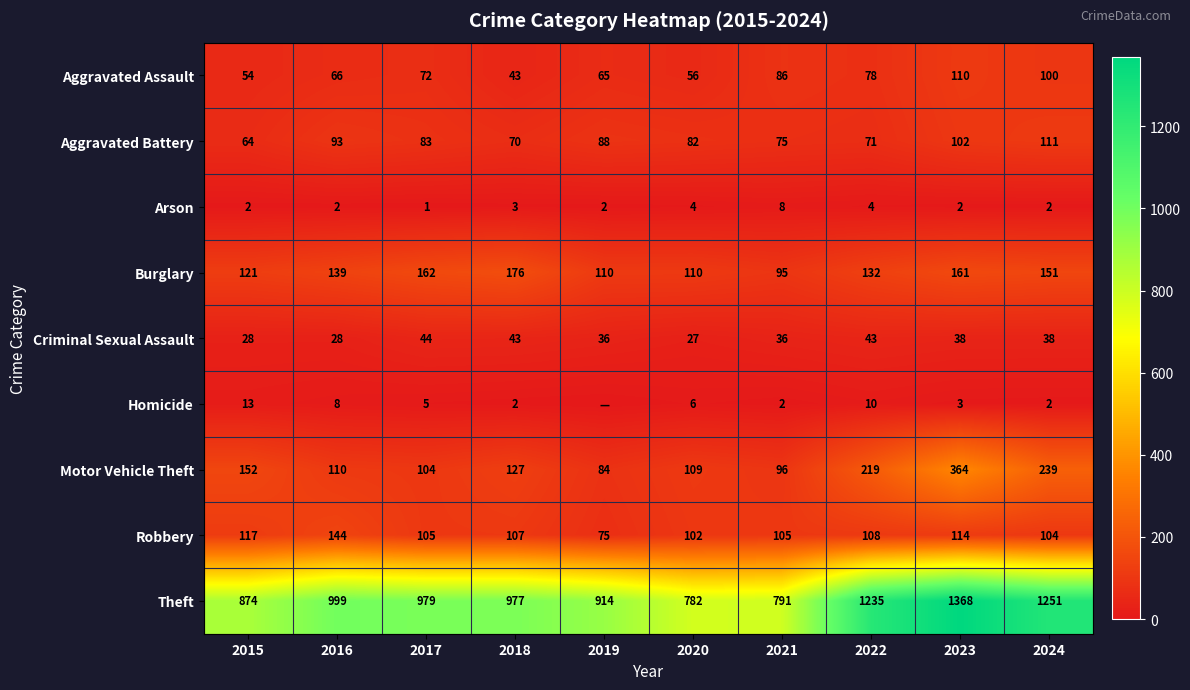

Is the value of Motor Vehicle Theft at 2023 greater than the value of Aggravated Battery at 2017?

Yes